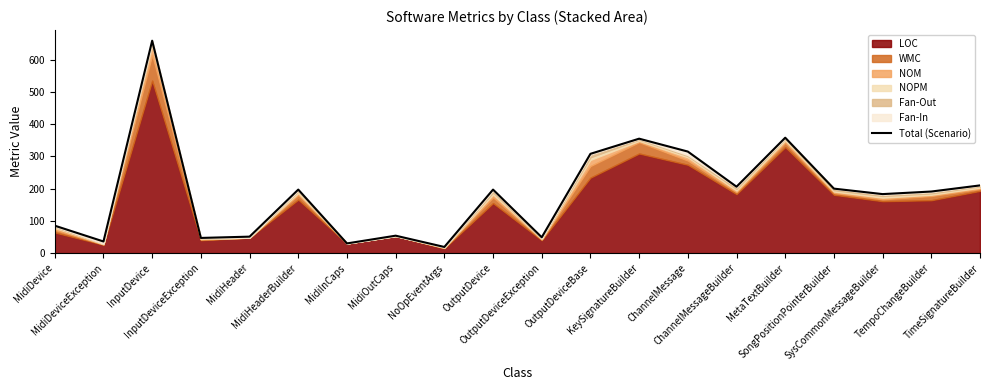

What is the ratio of the value at NoOpEventArgs to the value at OutputDevice?

0.1